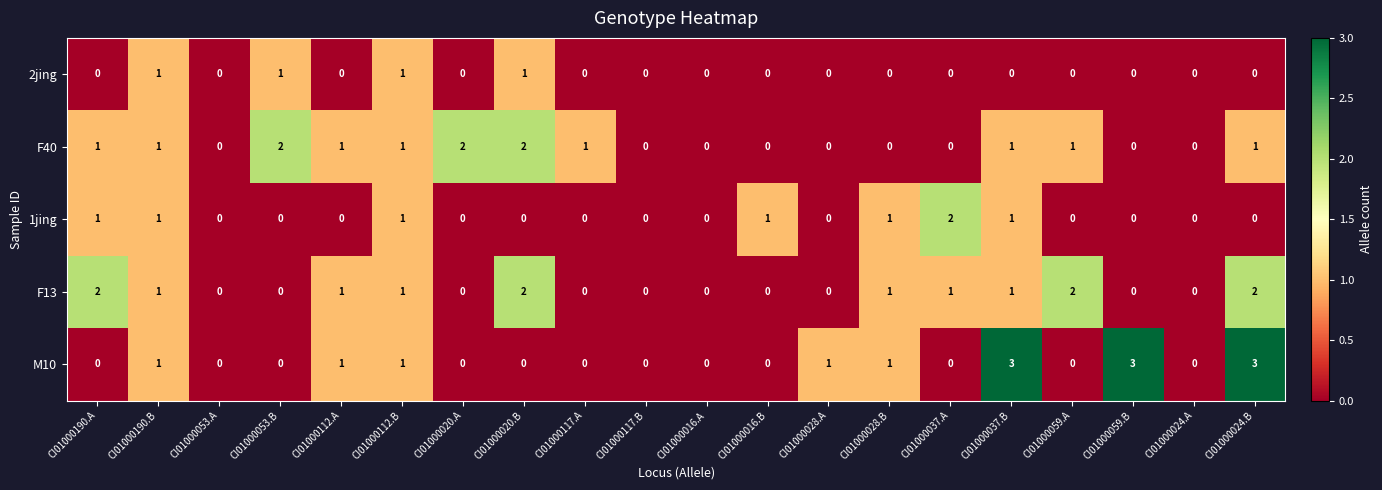

Count the number of categories in the chart.

20